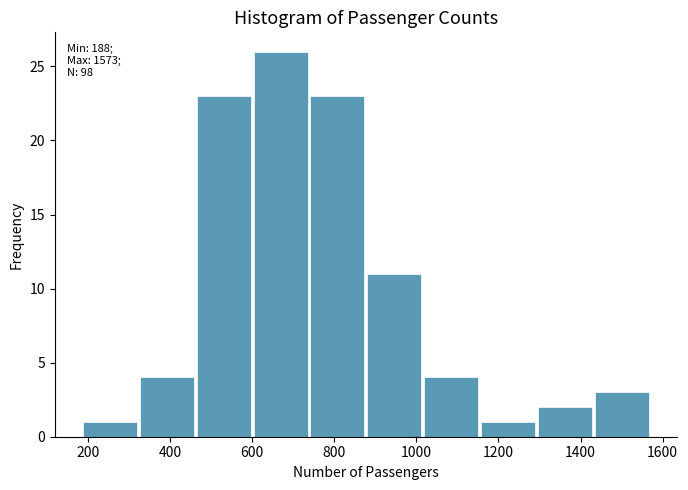

Over which range of the x-axis is the bar tallest?

600 to 740